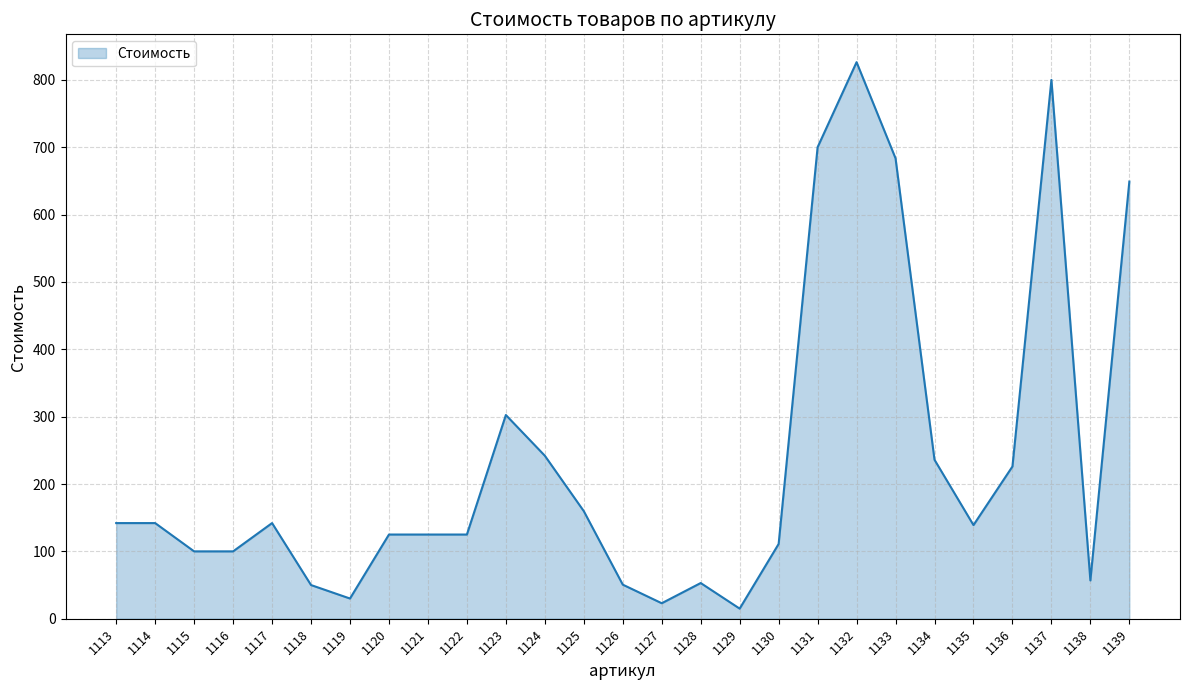

Where is the data nearest to the value 420?

1123